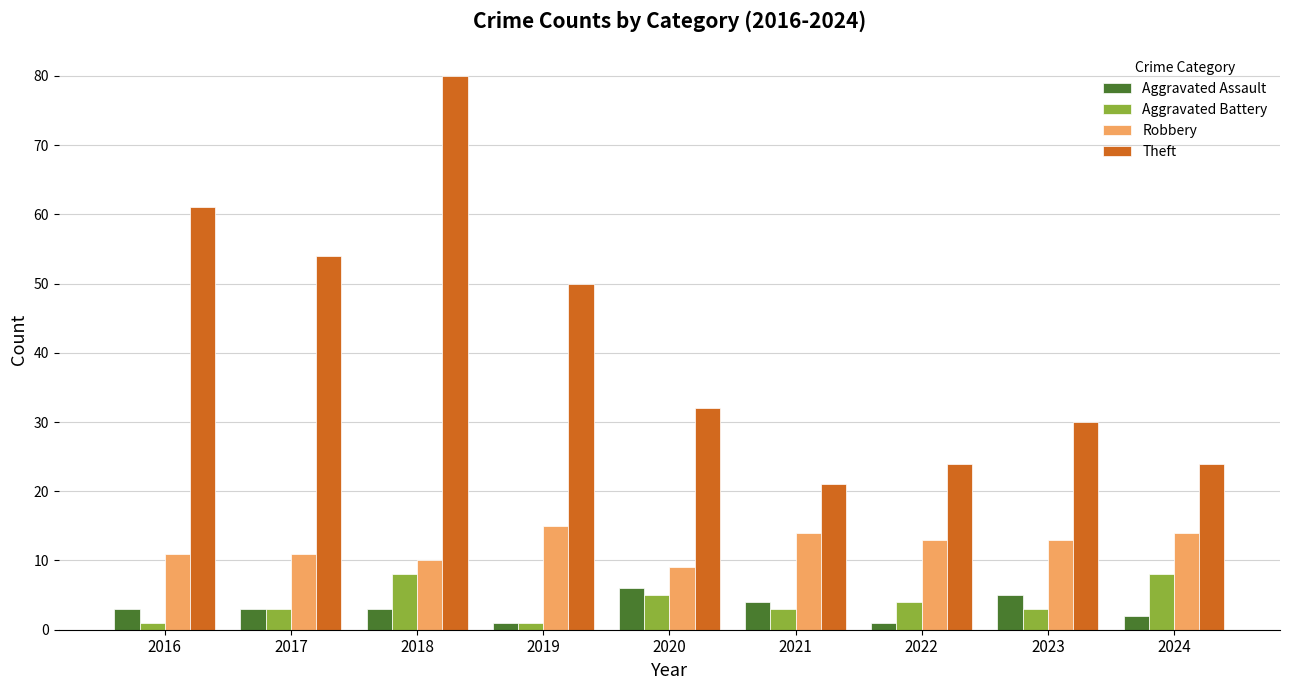

Reading right to left, what are all the values shown in this chart?

Aggravated Assault: 2024=2	2023=5	2022=1	2021=4	2020=6	2019=1	2018=3	2017=3	2016=3
Aggravated Battery: 2024=8	2023=3	2022=4	2021=3	2020=5	2019=1	2018=8	2017=3	2016=1
Robbery: 2024=14	2023=13	2022=13	2021=14	2020=9	2019=15	2018=10	2017=11	2016=11
Theft: 2024=24	2023=30	2022=24	2021=21	2020=32	2019=50	2018=80	2017=54	2016=61